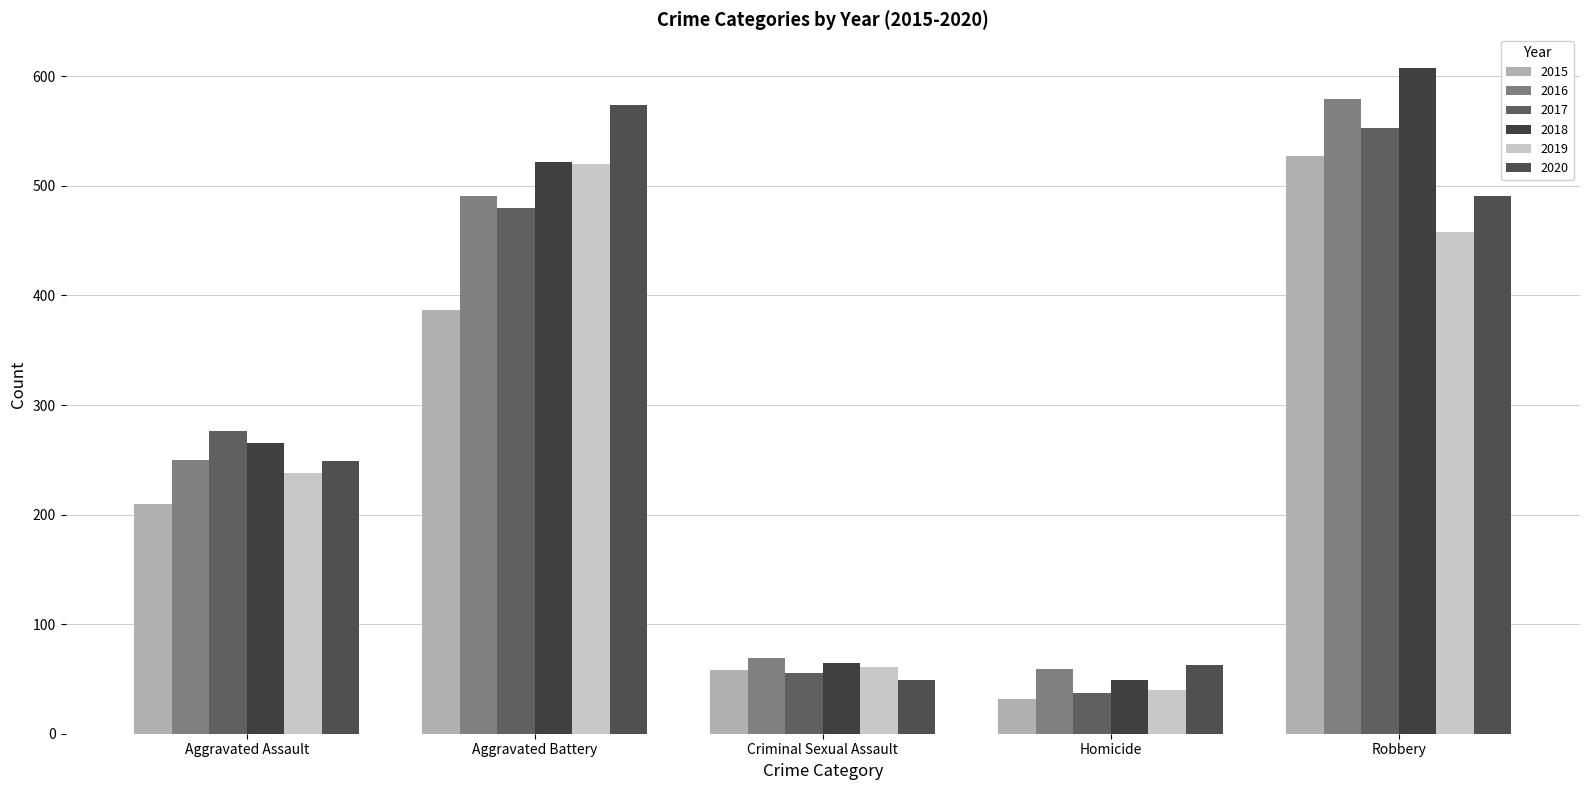

At which category is the sum across all series the highest?

Robbery